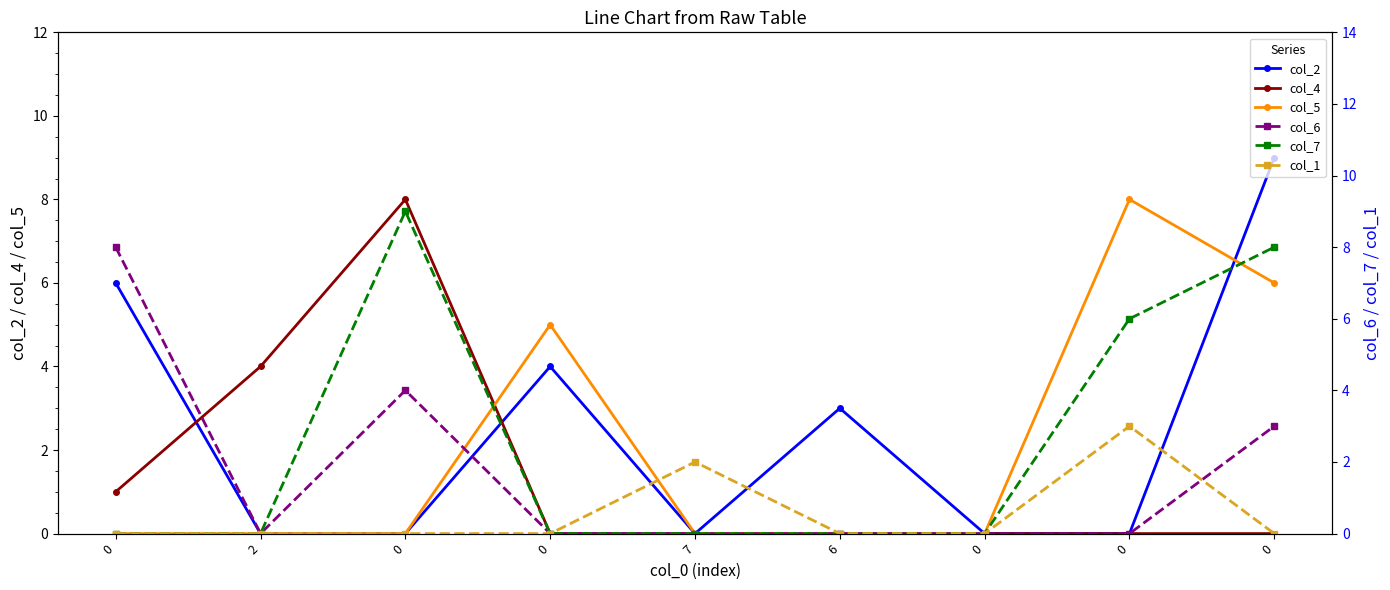

What is the spread (max minus min) of values at 0?

8